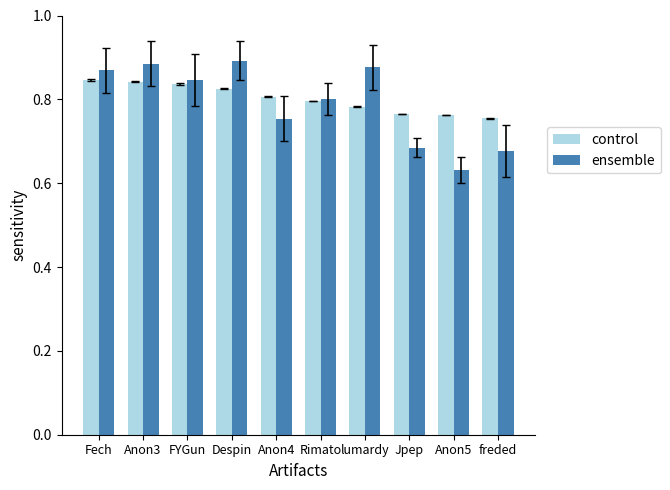

Which series changed the most between FYGun and Anon4?

ensemble